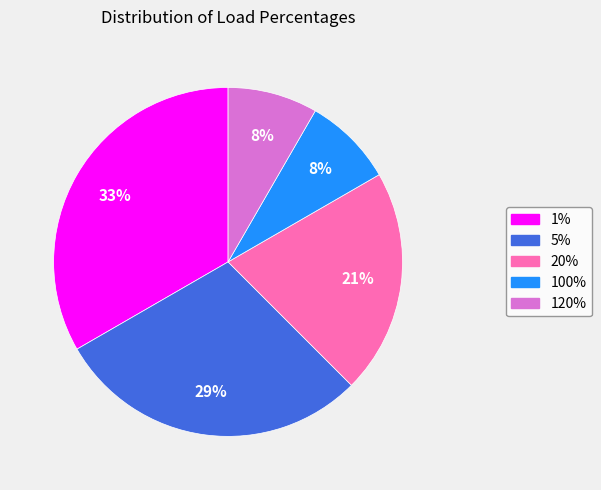

Which has a higher value, 5% or 100%?

5%